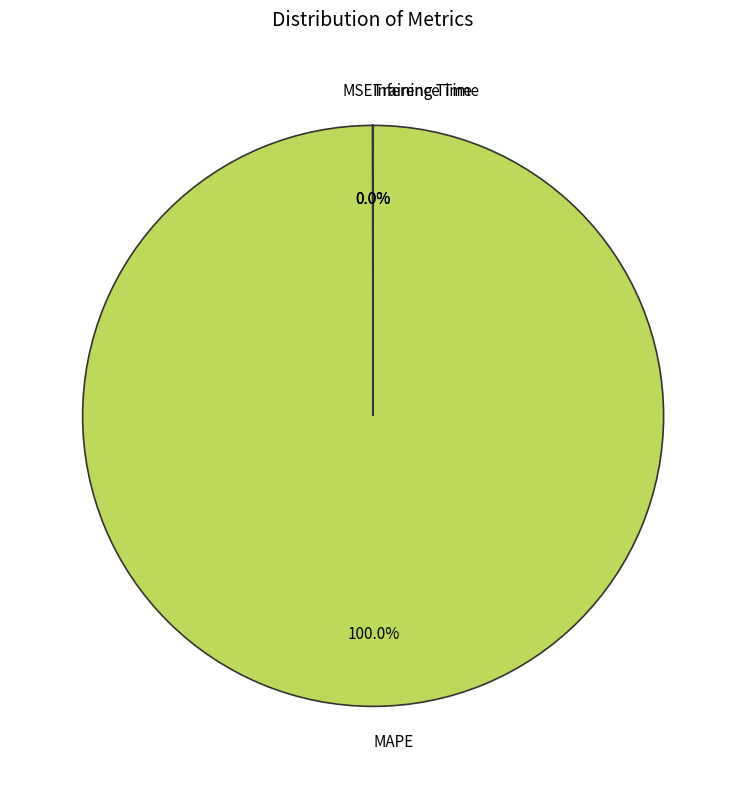

Is MAPE the majority of the pie?

Yes